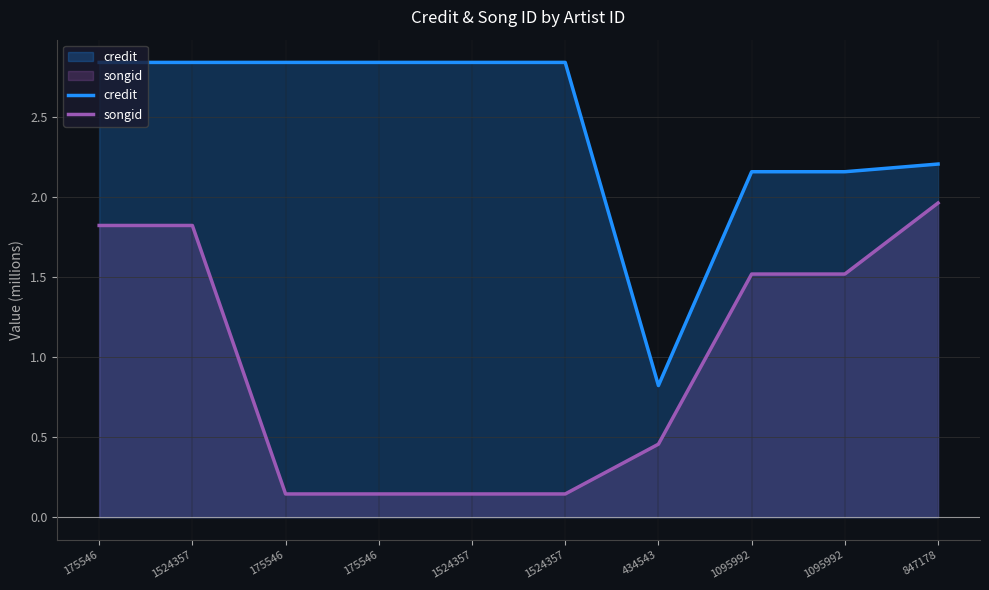

True or false: credit has a value of 2.8 at 1095992.

False